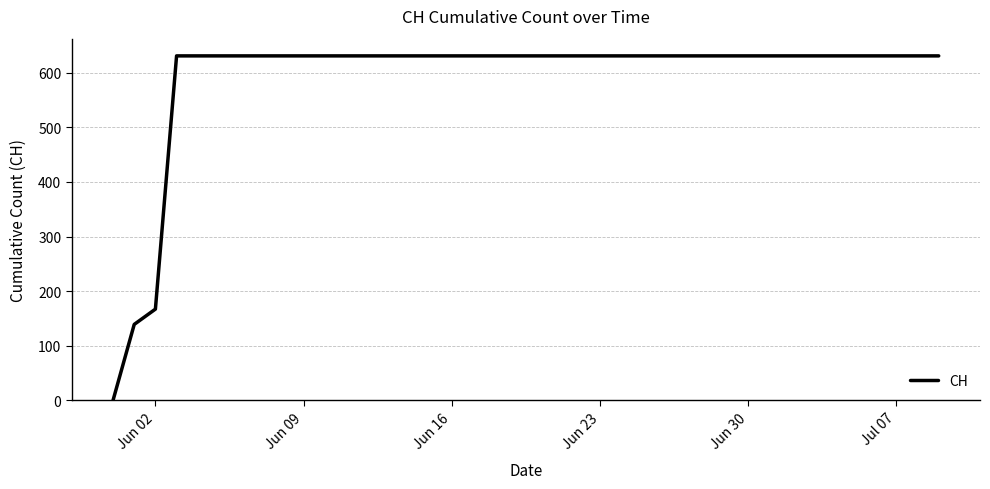

What is the maximum value shown in the chart?

631